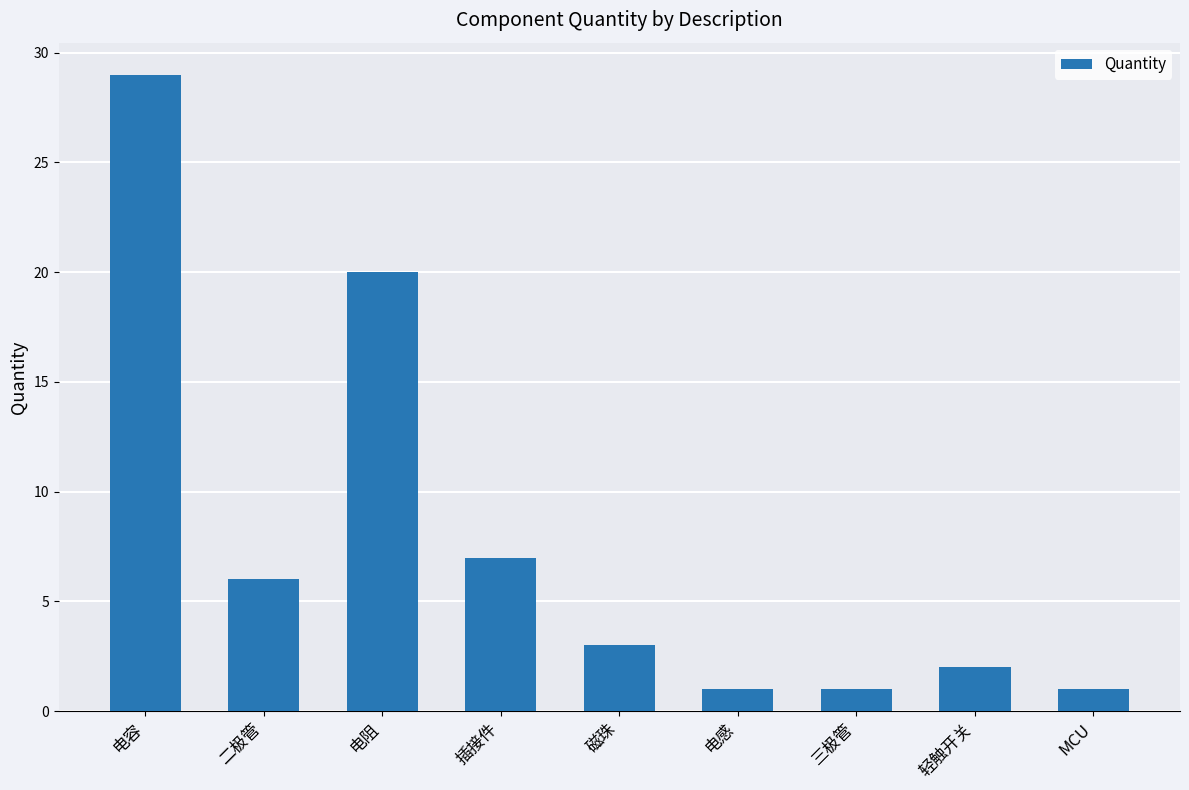

Does the chart contain any negative values?

No